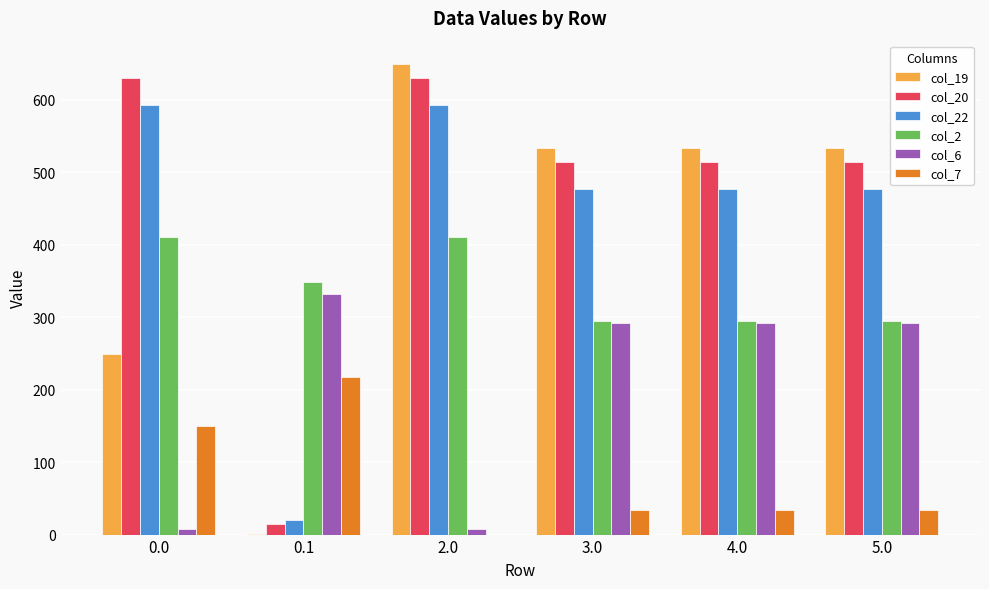

What is the sum of the col_19 values at 2.0 and 0.0?

898.4